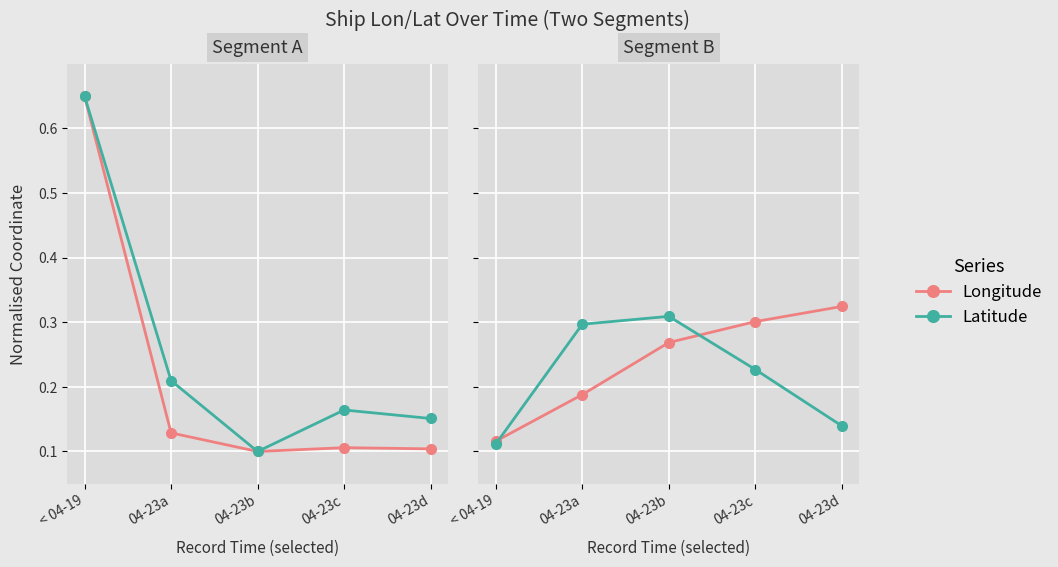

What is the label of the 2nd point from the right?

04-23c